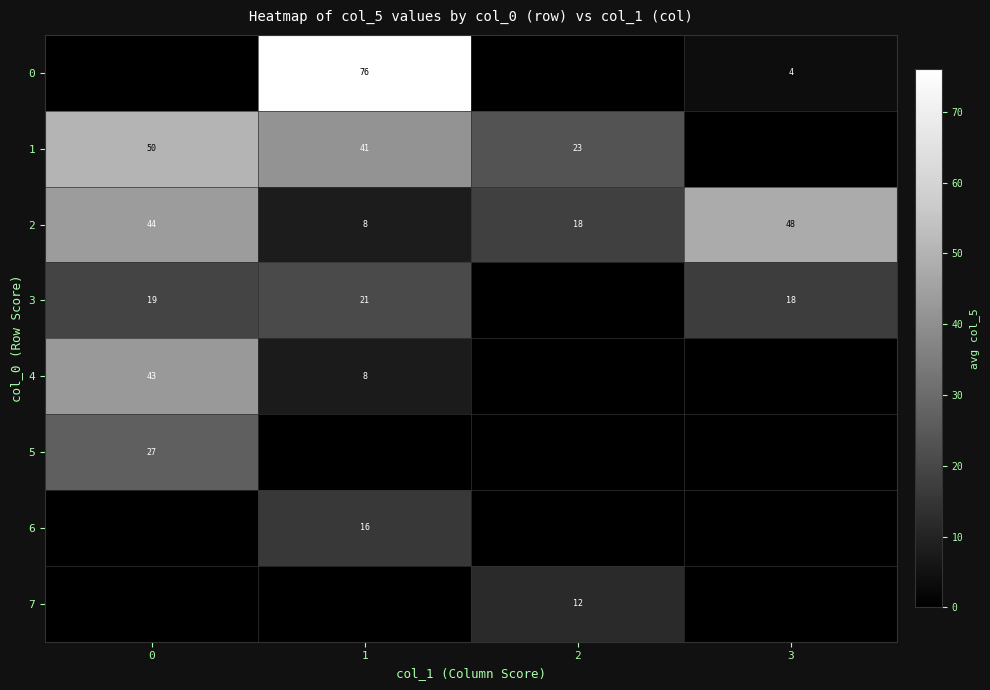

Which has a higher value, 2 or 1?

1